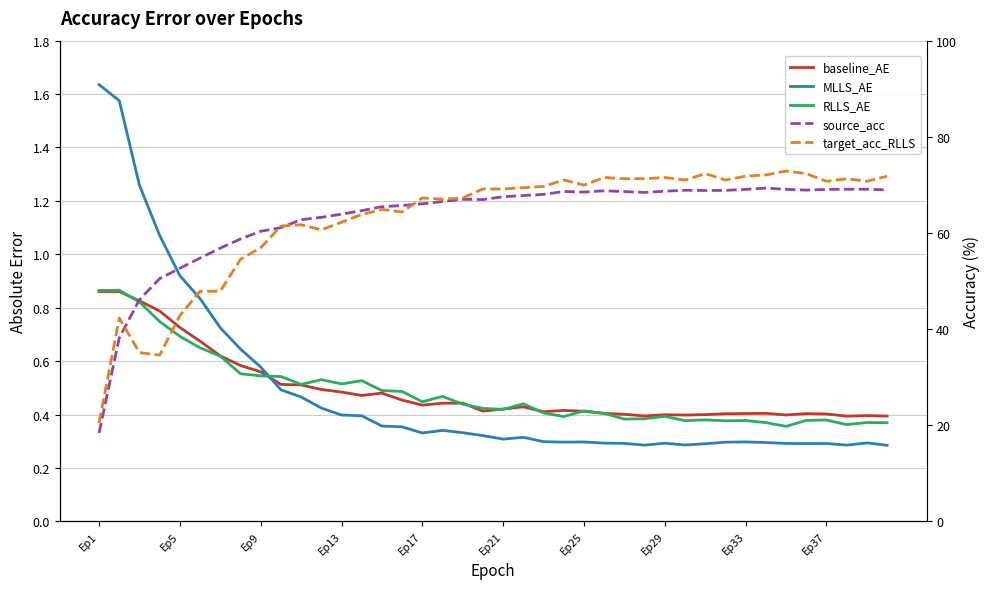

In target_acc_RLLS, how many points are lower than both neighbors (excluding endpoints)?

9